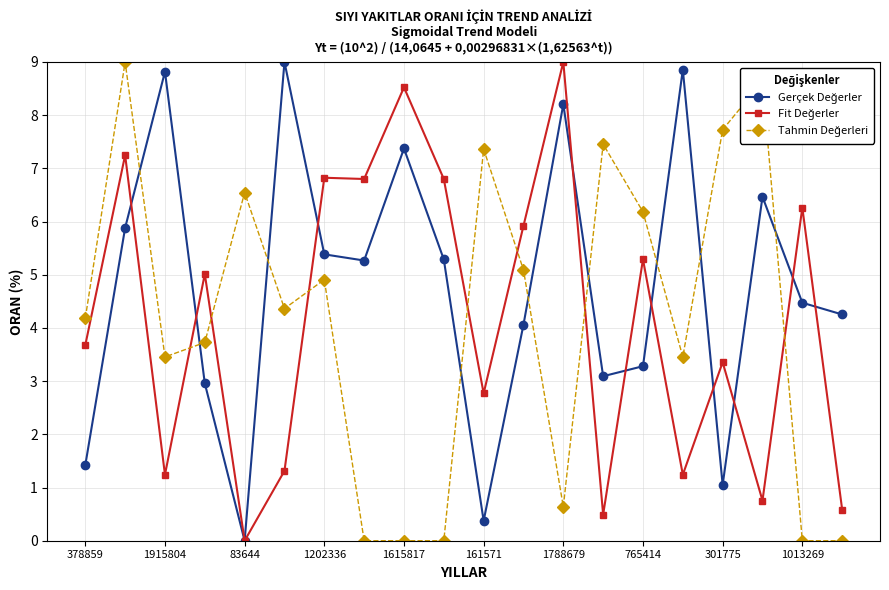

At how many categories does at least one series exceed 3?

20